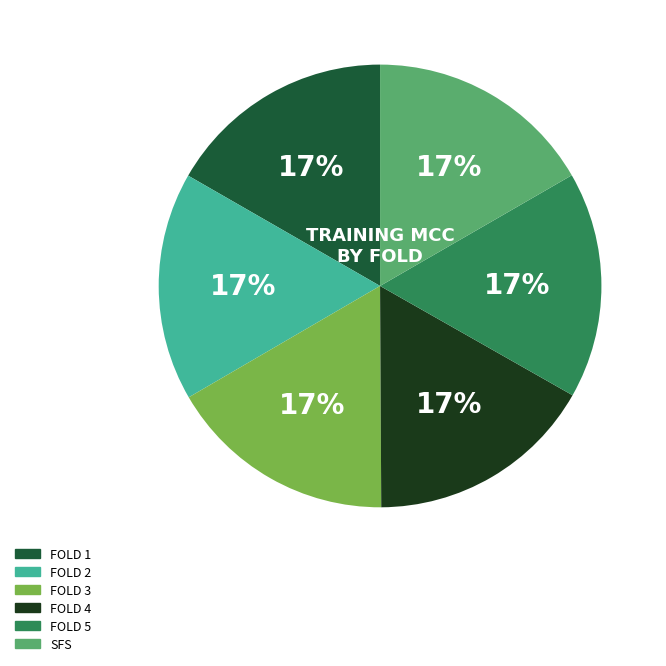

Is there a majority slice in this chart?

No